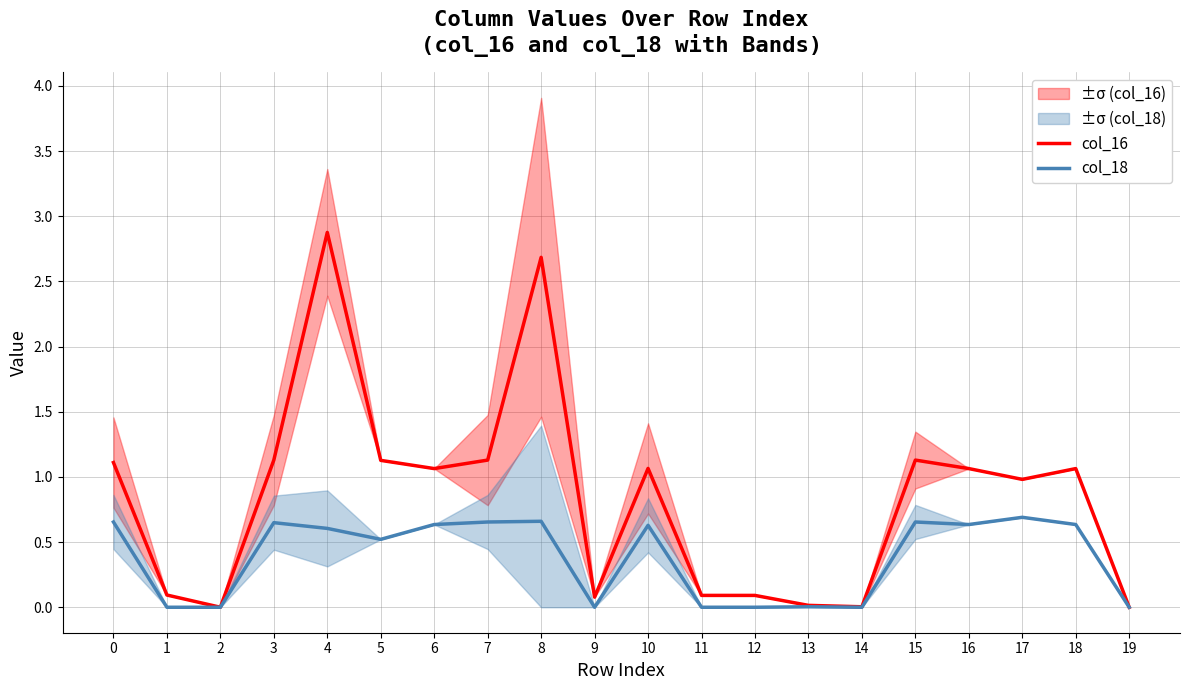

Reading left to right, transcribe all the data shown in this chart.

col_16: 0=1.1	1=0.1	2=0.0	3=1.1	4=2.9	5=1.1	6=1.1	7=1.1	8=2.7	9=0.1	10=1.1	11=0.1	12=0.1	13=0.0	14=0.0	15=1.1	16=1.1	17=1.0	18=1.1	19=0.0
col_18: 0=0.7	1=0.0	2=0.0	3=0.6	4=0.6	5=0.5	6=0.6	7=0.7	8=0.7	9=0.0	10=0.6	11=0.0	12=0.0	13=0.0	14=0.0	15=0.7	16=0.6	17=0.7	18=0.6	19=0.0